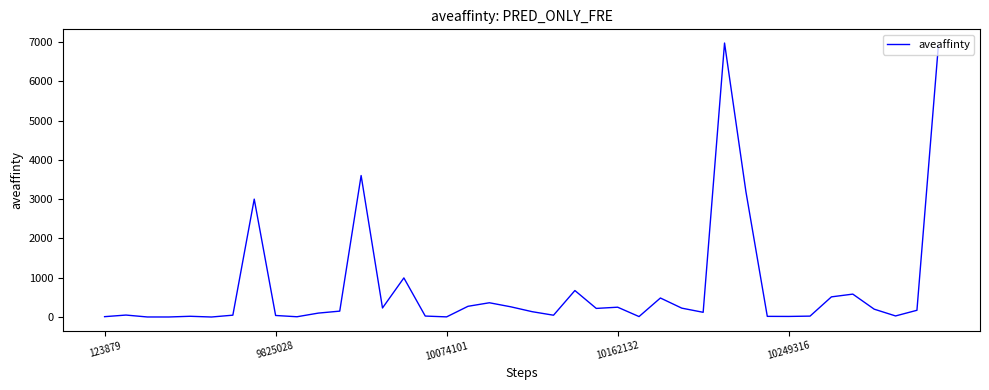

What is the maximum value shown in the chart?

6972.0